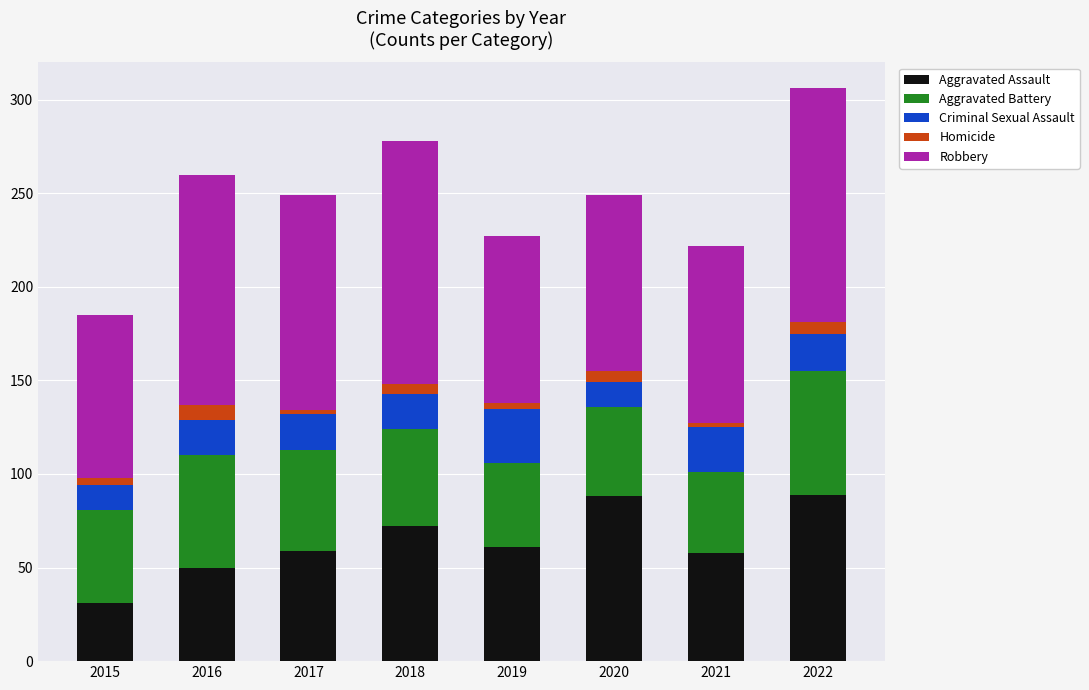

Are the bars horizontal?

No